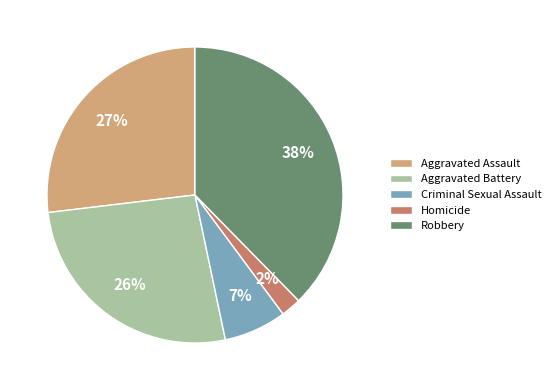

How many slices are in this pie chart?

5